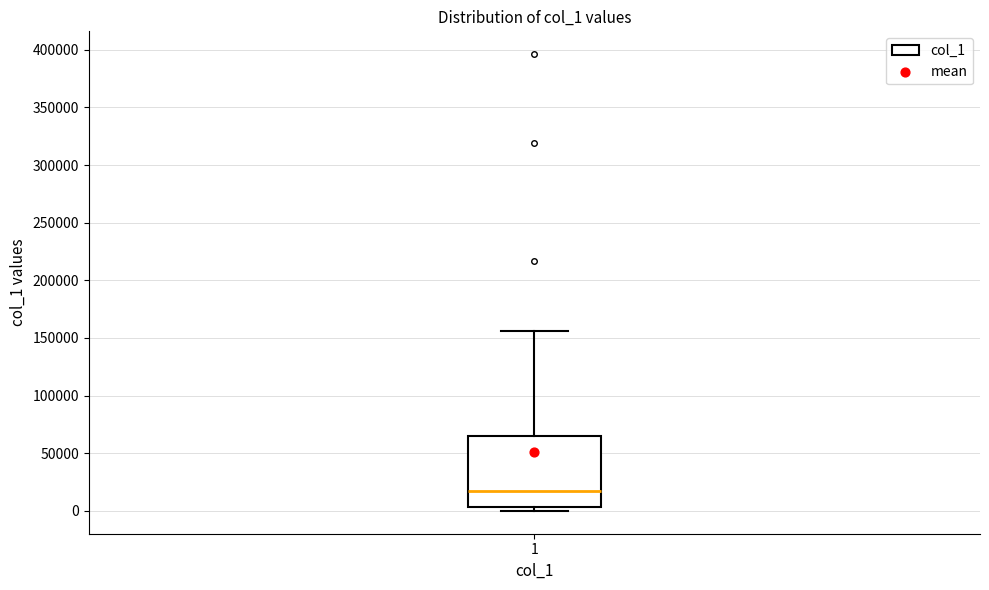

Read this box plot against the y-axis: the position of the median line, the range covered by the box, and the ends of both whiskers. The values are not printed on the chart, so give them approximately, as read against the axis.

median 15000, box 5000 to 65000, whiskers 0 to 155000